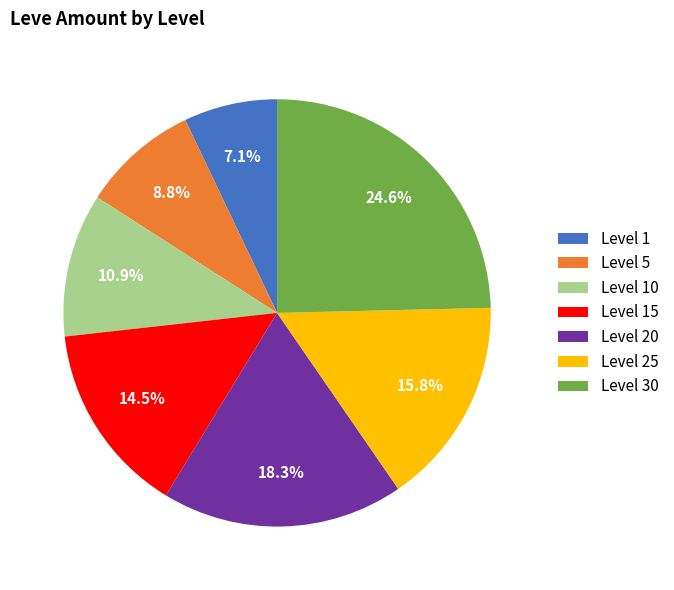

True or false: Level 1 accounts for 19% of the total.

False